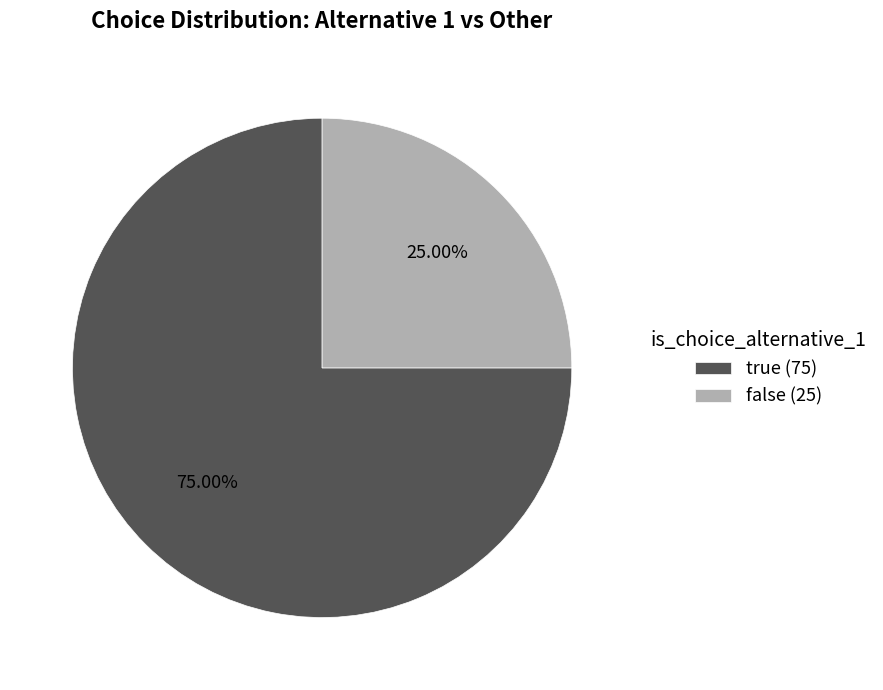

What is the ratio of the value at false (25) to the value at true (75)?

0.3